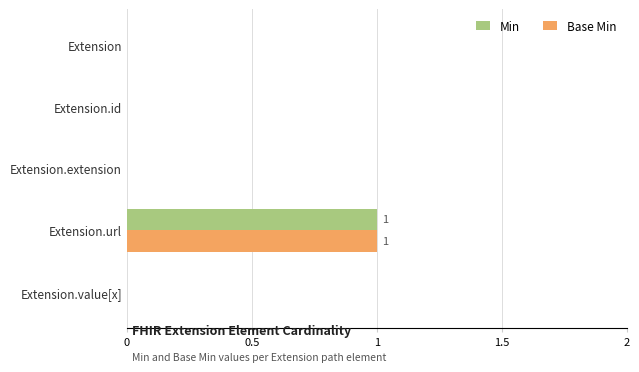

Is the value of Min at Extension.extension greater than the value of Base Min at Extension.url?

No